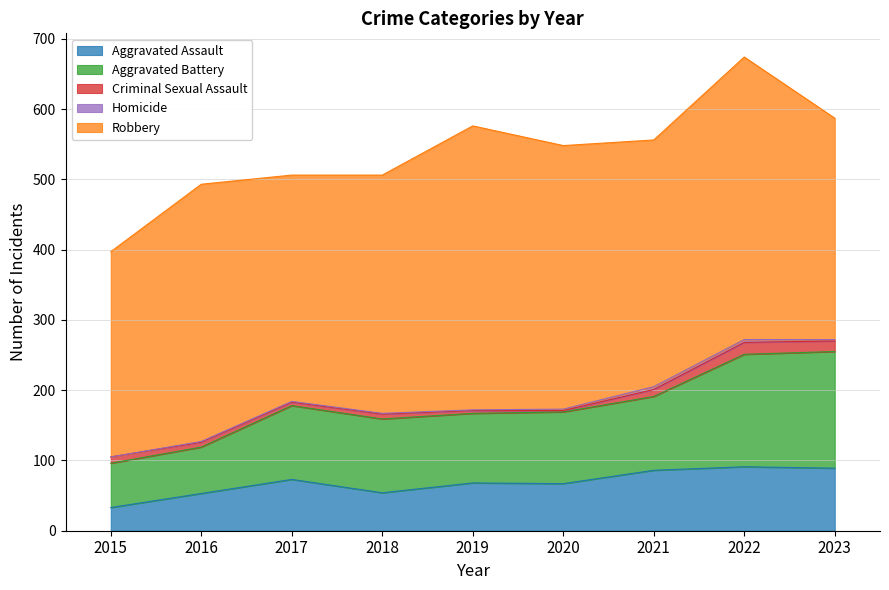

In Aggravated Assault, how many points are lower than both neighbors (excluding endpoints)?

2